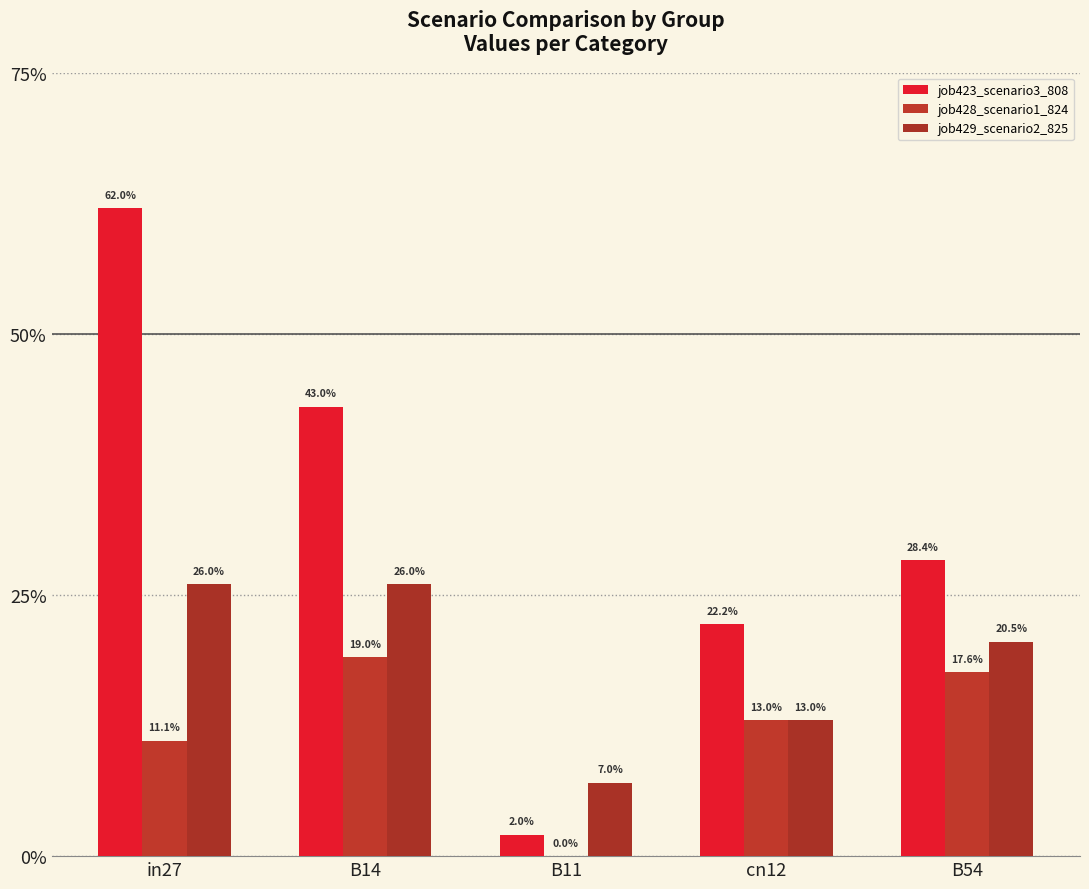

Rank the categories by job429_scenario2_825 value from lowest to highest.

B11, cn12, B54, in27, B14